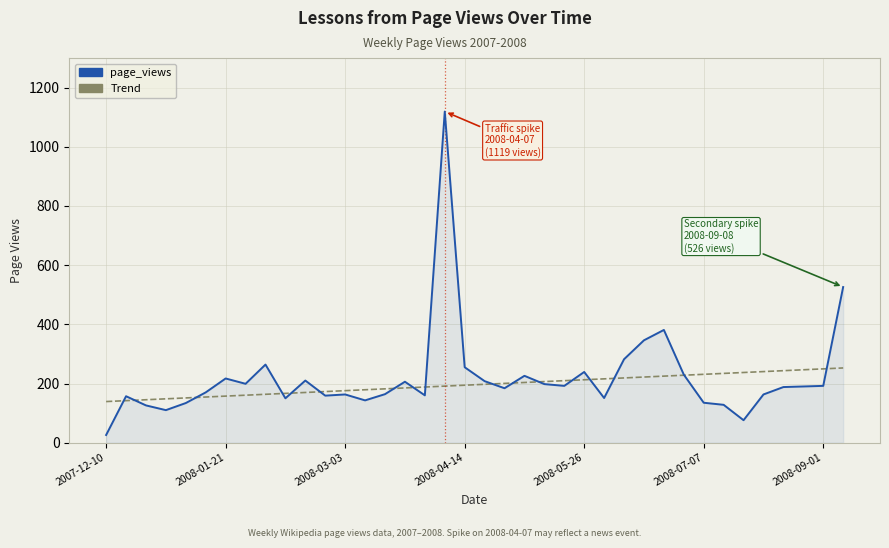

Does the chart have visible grid lines?

Yes